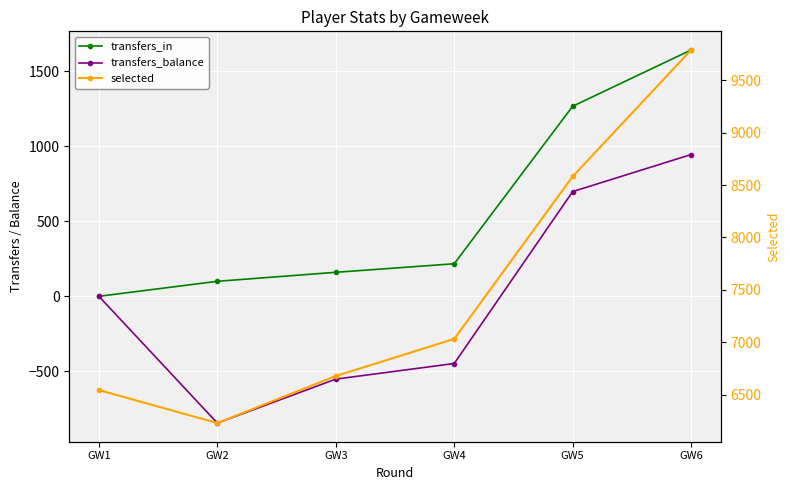

Reading left to right, list all the values displayed in this chart.

transfers_in: 0	100	160	217	1267	1642
transfers_balance: 0	-845	-552	-448	698	945
selected: 6544	6229	6678	7032	8582	9789